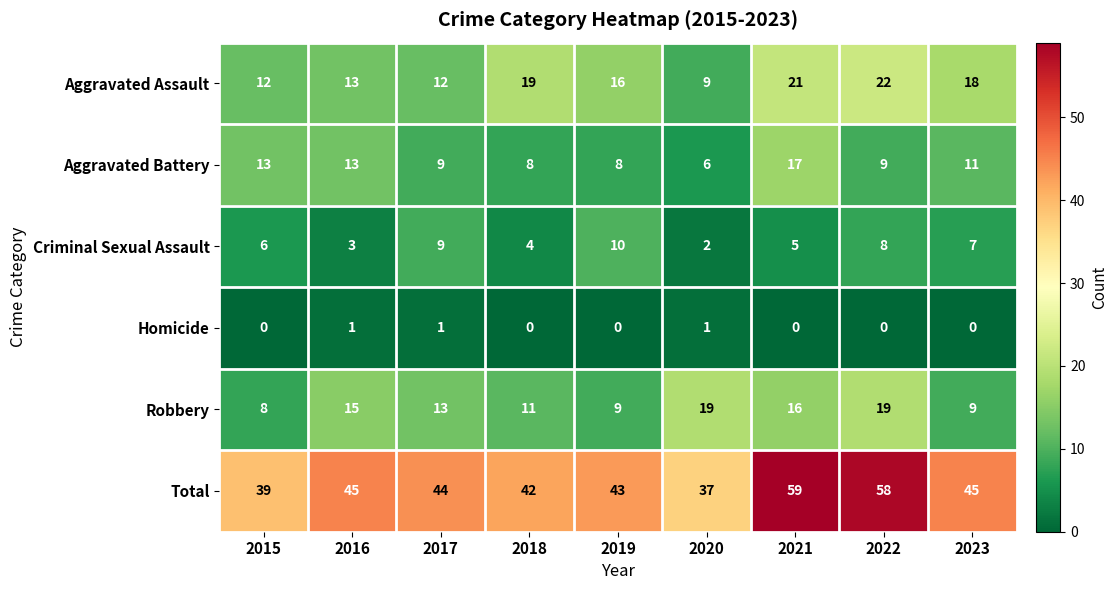

What is the average value of the Aggravated Battery series?

10